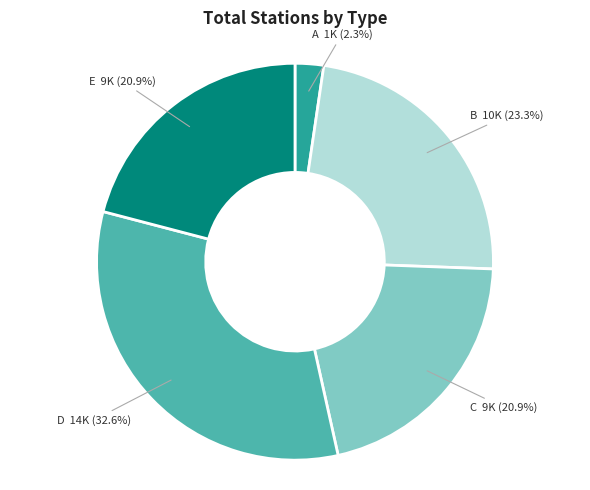

To the nearest percent, what is the difference between the largest and smallest slice percentages?

30%